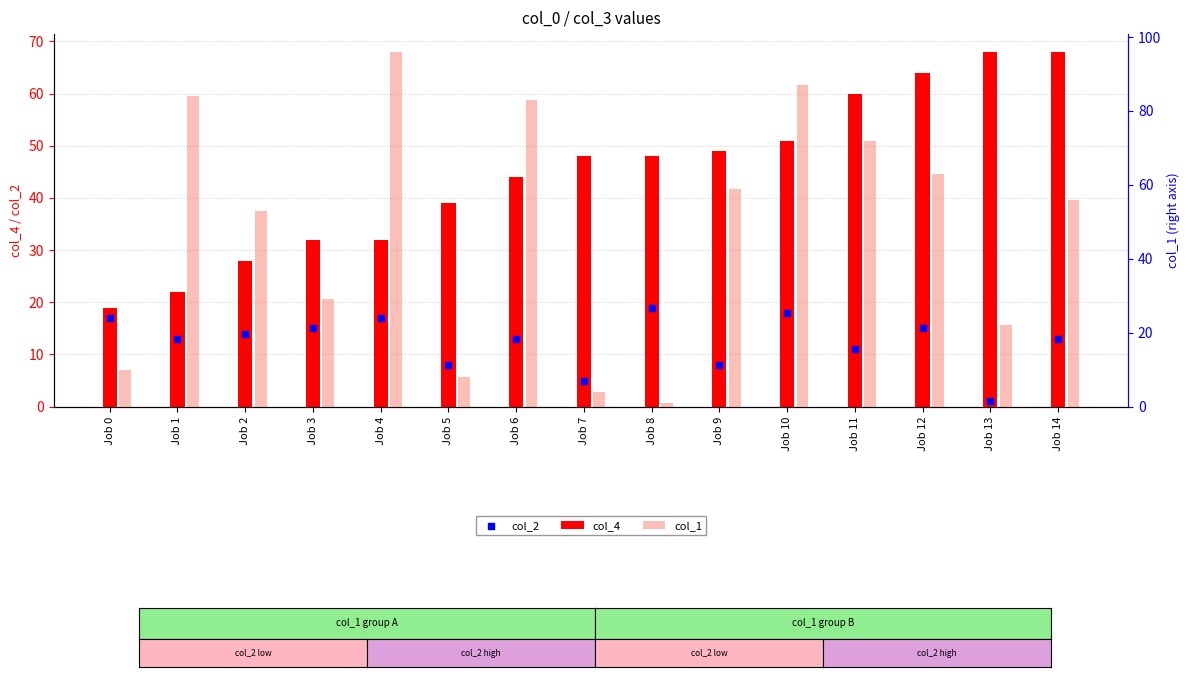

At how many categories does at least one series exceed 79?

4